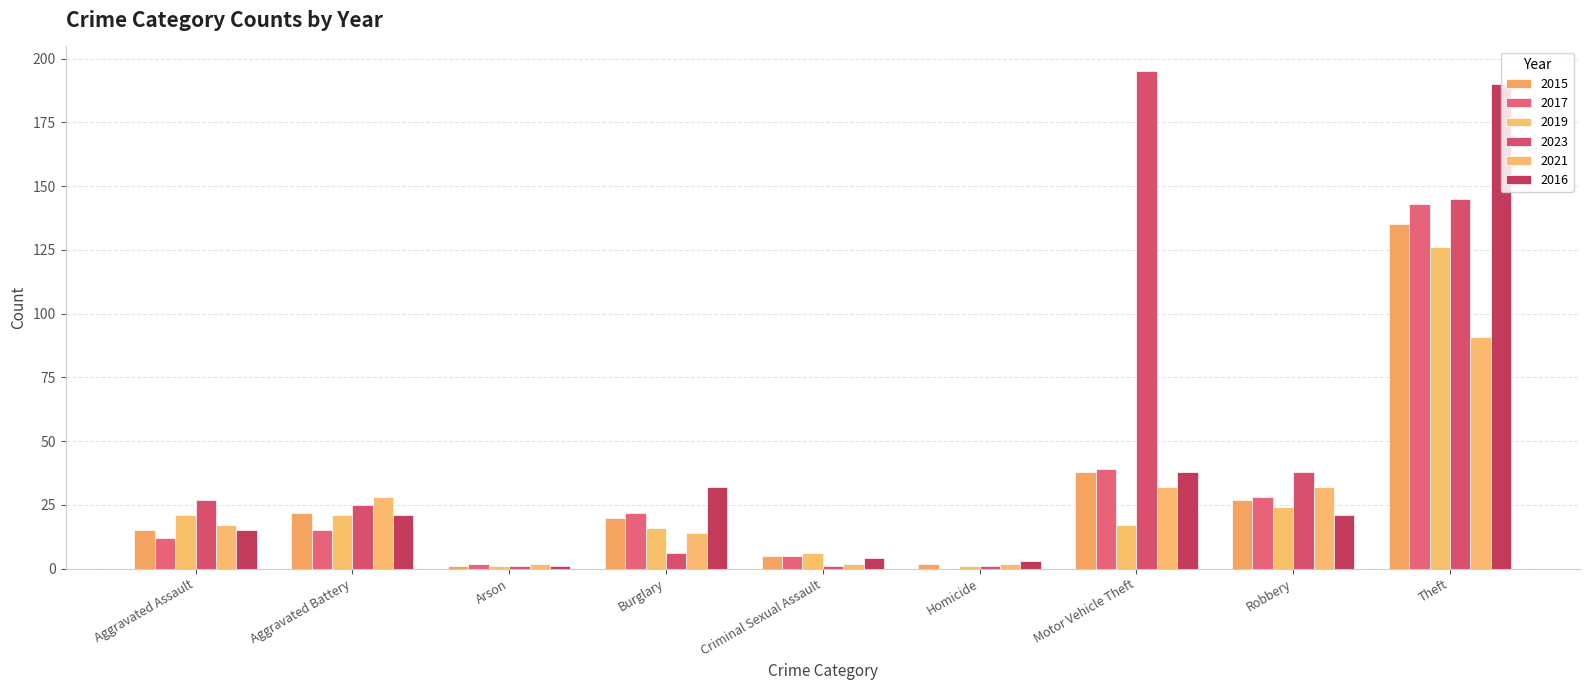

Reading left to right, transcribe all the data shown in this chart.

2015: 15	22	1	20	5	2	38	27	135
2017: 12	15	2	22	5	0	39	28	143
2019: 21	21	1	16	6	1	17	24	126
2023: 27	25	1	6	1	1	195	38	145
2021: 17	28	2	14	2	2	32	32	91
2016: 15	21	1	32	4	3	38	21	190